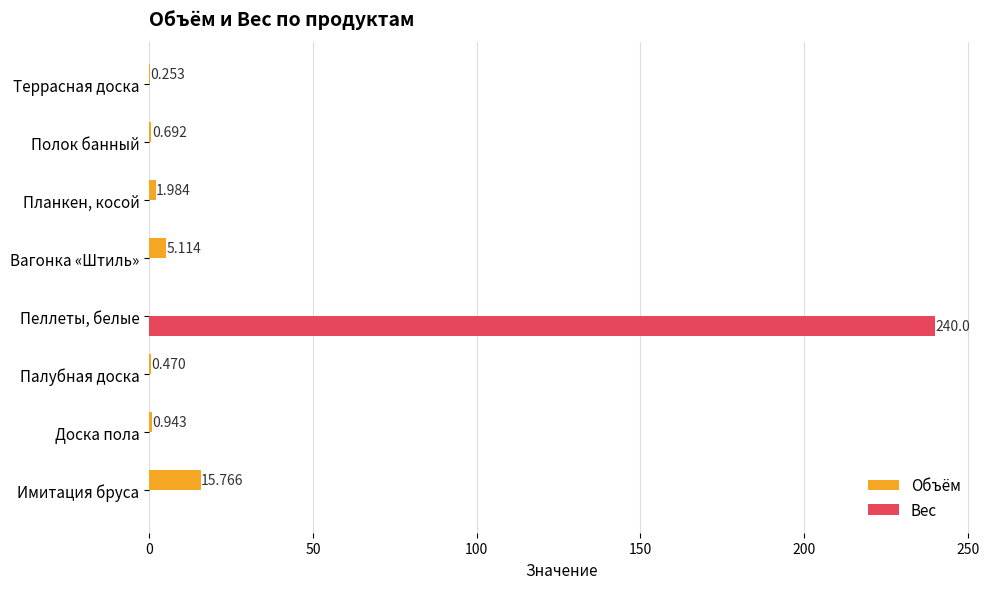

At which label does Объём reach its peak?

Имитация бруса